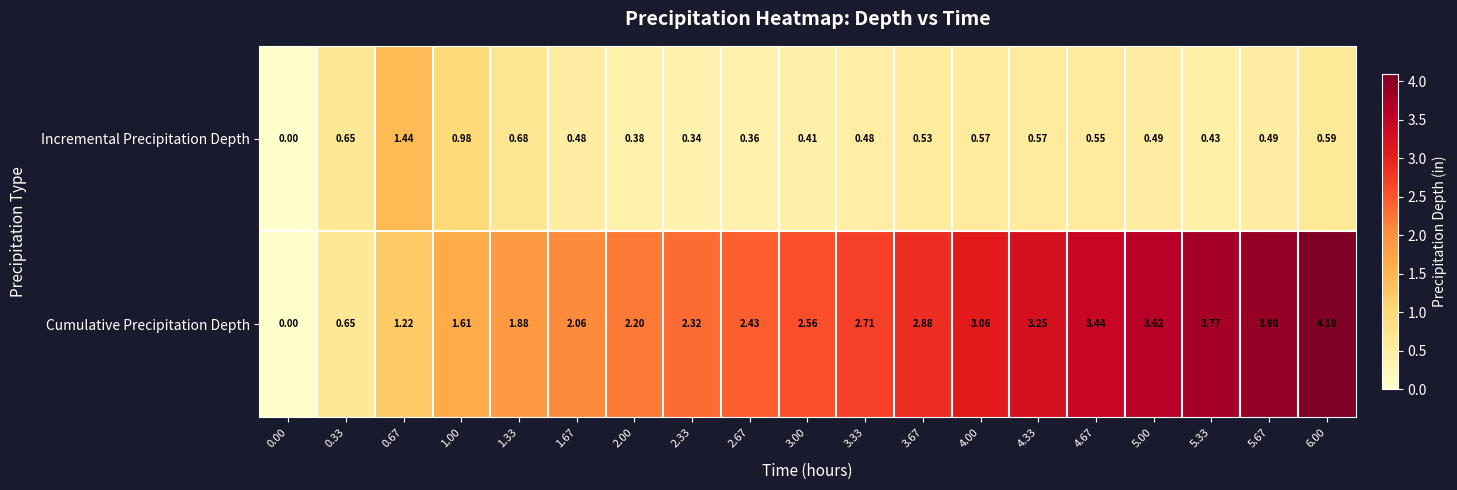

Which series changed the most between 2.67 and 6.00?

Cumulative Precipitation Depth